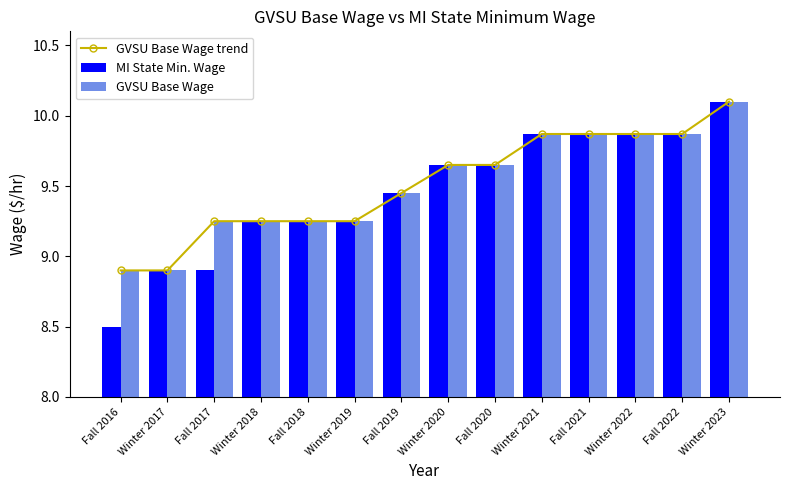

Reading right to left, transcribe all the data shown in this chart.

GVSU Base Wage trend: Winter 2023=10.1	Fall 2022=9.9	Winter 2022=9.9	Fall 2021=9.9	Winter 2021=9.9	Fall 2020=9.7	Winter 2020=9.7	Fall 2019=9.4	Winter 2019=9.2	Fall 2018=9.2	Winter 2018=9.2	Fall 2017=9.2	Winter 2017=8.9	Fall 2016=8.9
MI State Min. Wage: Winter 2023=10.1	Fall 2022=9.9	Winter 2022=9.9	Fall 2021=9.9	Winter 2021=9.9	Fall 2020=9.7	Winter 2020=9.7	Fall 2019=9.4	Winter 2019=9.2	Fall 2018=9.2	Winter 2018=9.2	Fall 2017=8.9	Winter 2017=8.9	Fall 2016=8.5
GVSU Base Wage: Winter 2023=10.1	Fall 2022=9.9	Winter 2022=9.9	Fall 2021=9.9	Winter 2021=9.9	Fall 2020=9.7	Winter 2020=9.7	Fall 2019=9.4	Winter 2019=9.2	Fall 2018=9.2	Winter 2018=9.2	Fall 2017=9.2	Winter 2017=8.9	Fall 2016=8.9